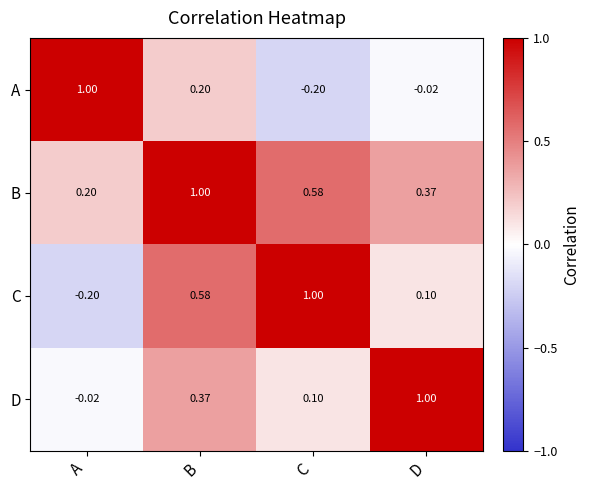

Which series has the largest total across all categories?

B